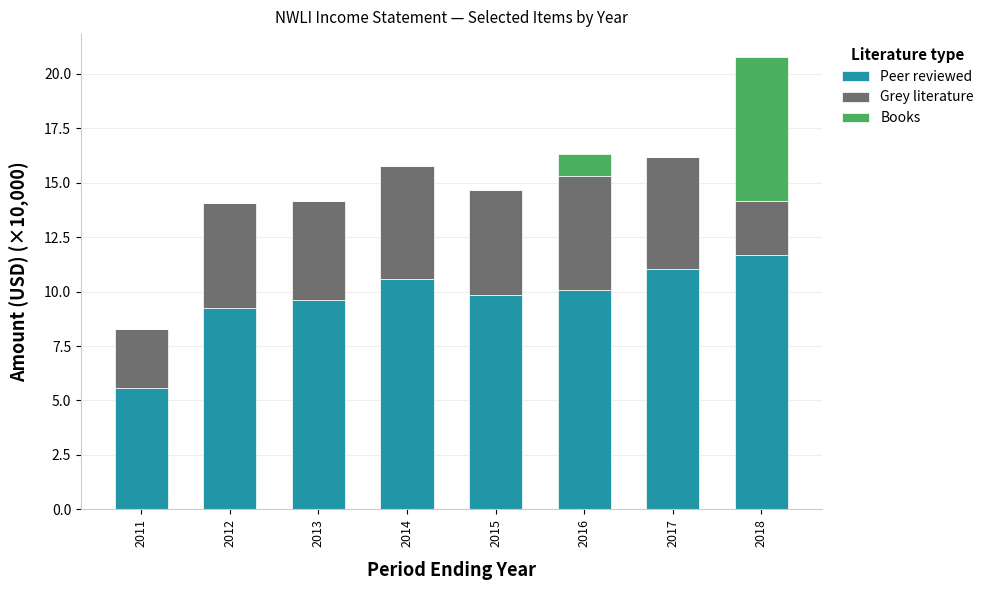

At which category is the sum across all series the highest?

2018